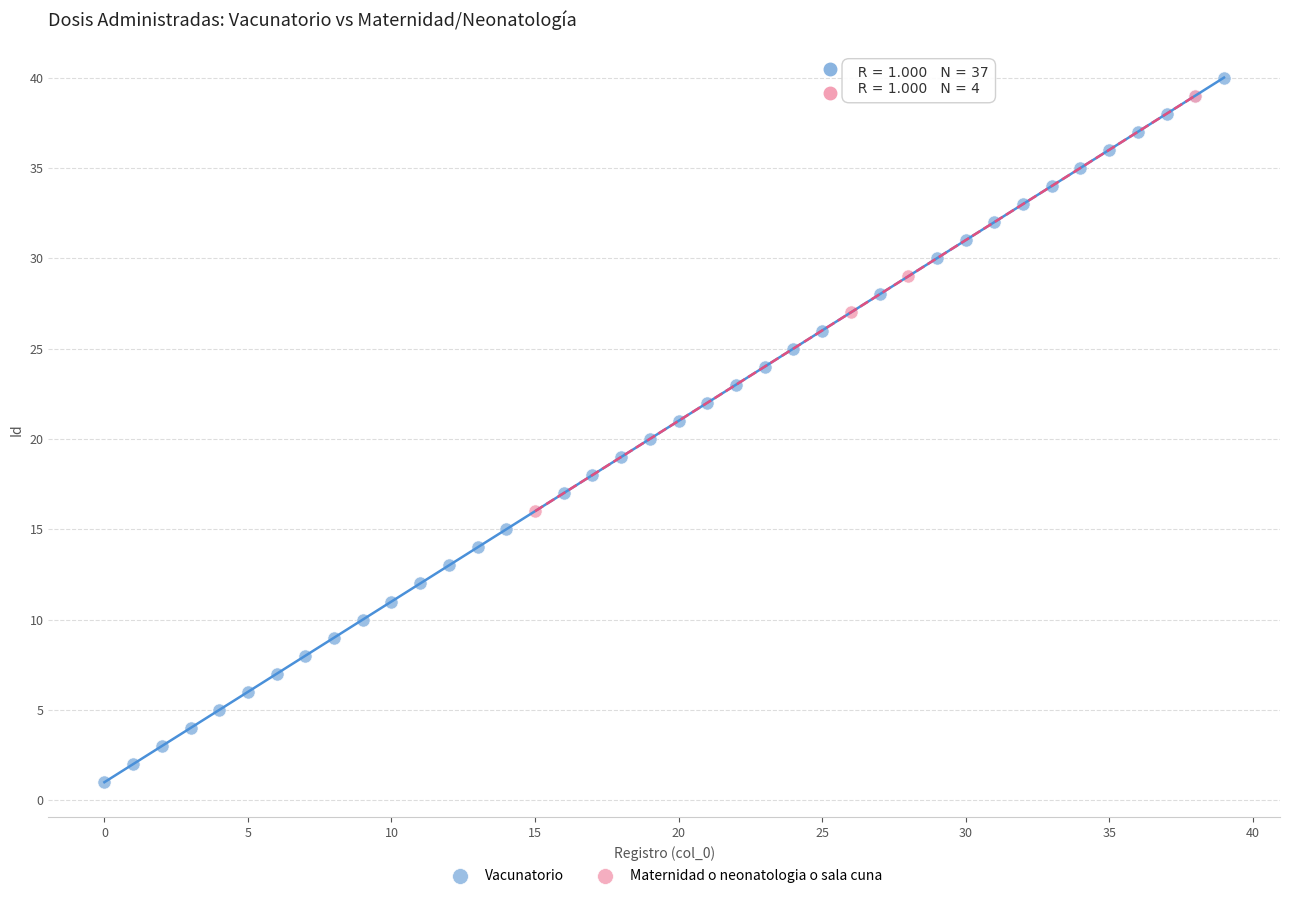

Which series contains the lowest Y value?

Vacunatorio